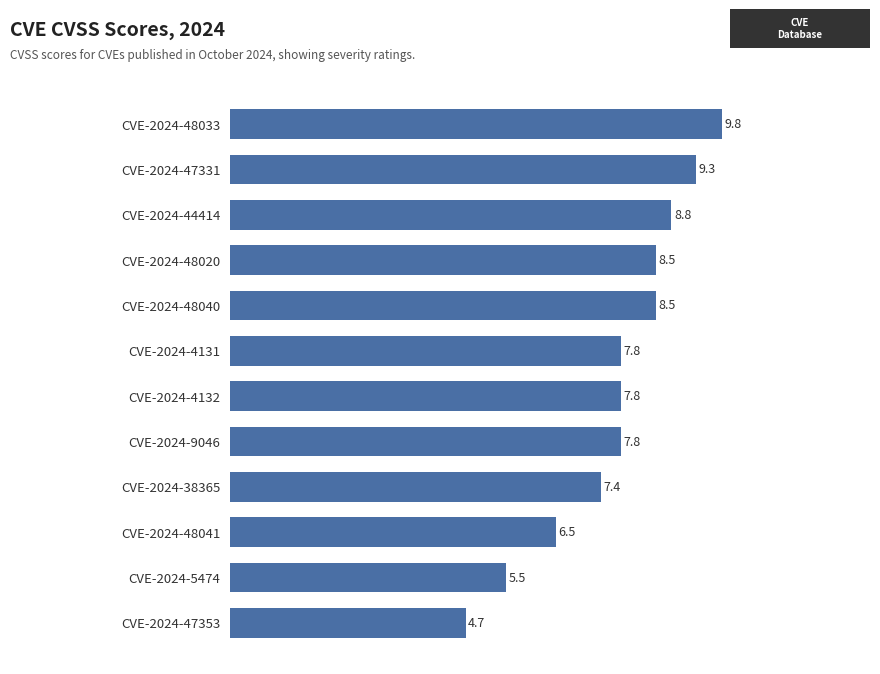

What is the change in value from CVE-2024-5474 to CVE-2024-38365?

+1.9